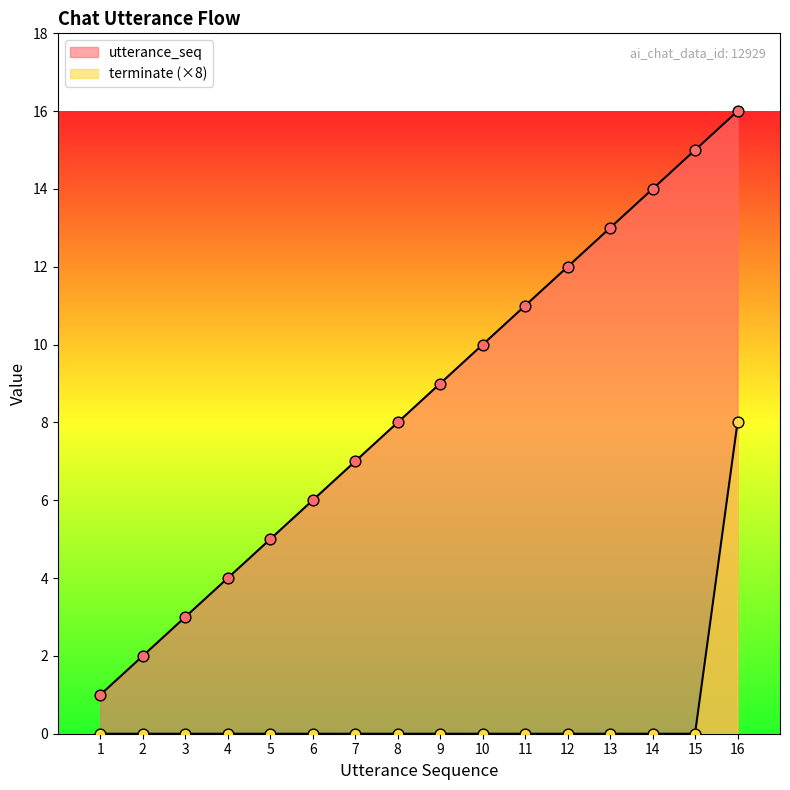

What is the total value across all series at 5?

5